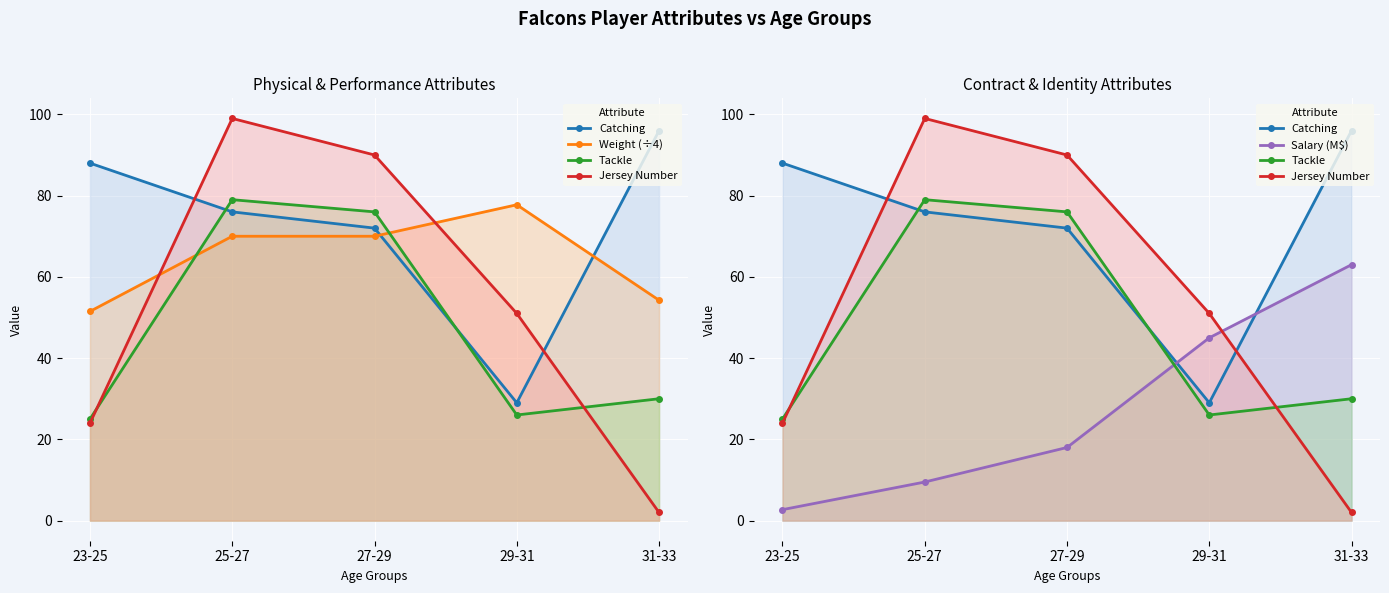

Which label corresponds to the largest value in the chart?

25-27